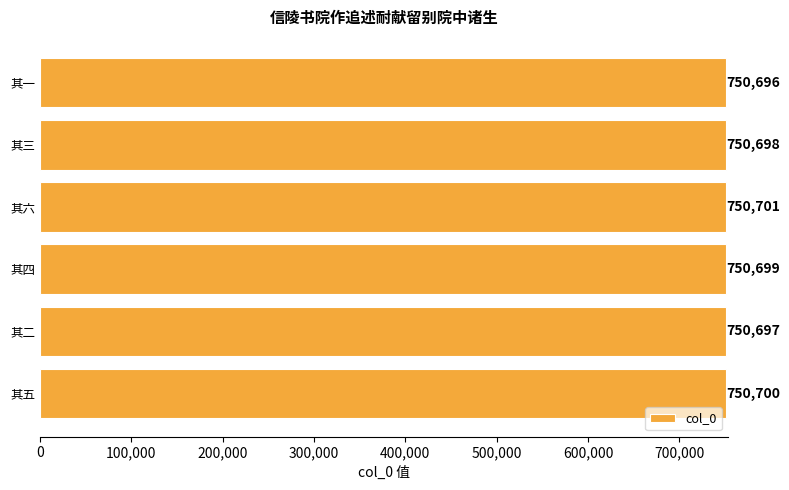

What is the difference between the maximum and minimum values?

5